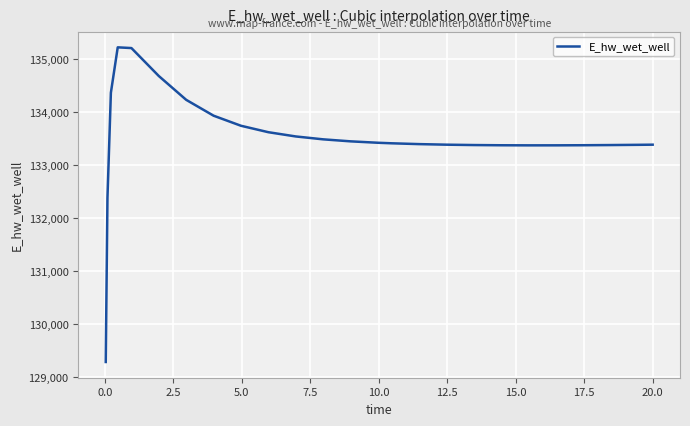

What is the difference between the maximum and second lowest values?

2835.9